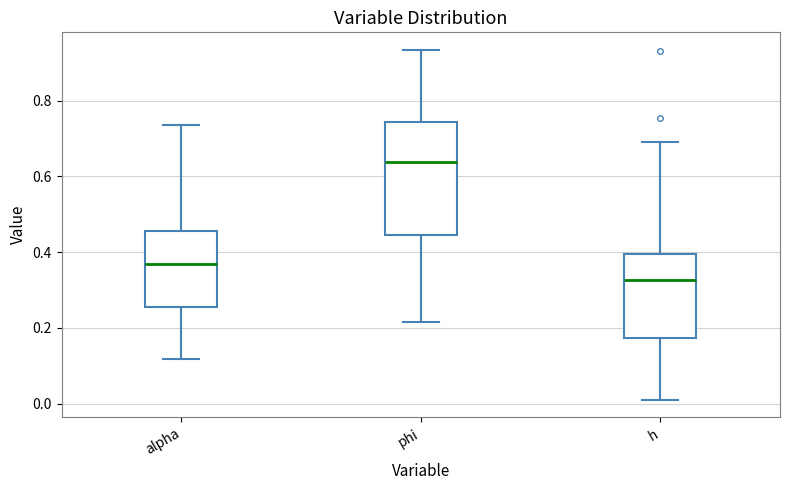

Which box's median line is the lowest?

h